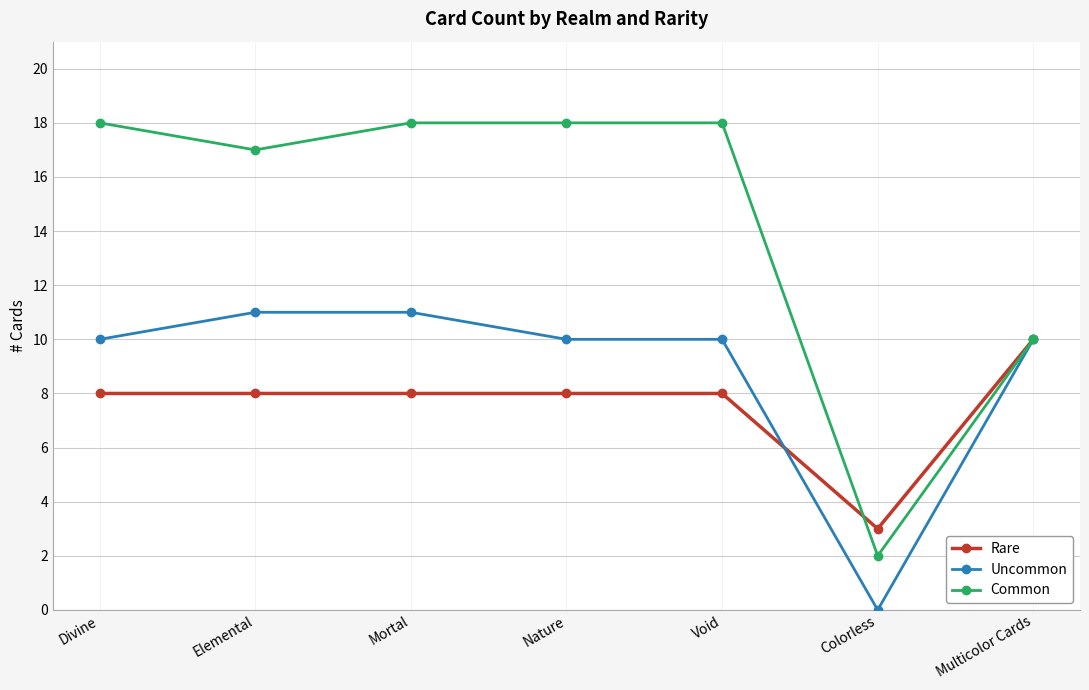

What is the maximum value for Common?

18